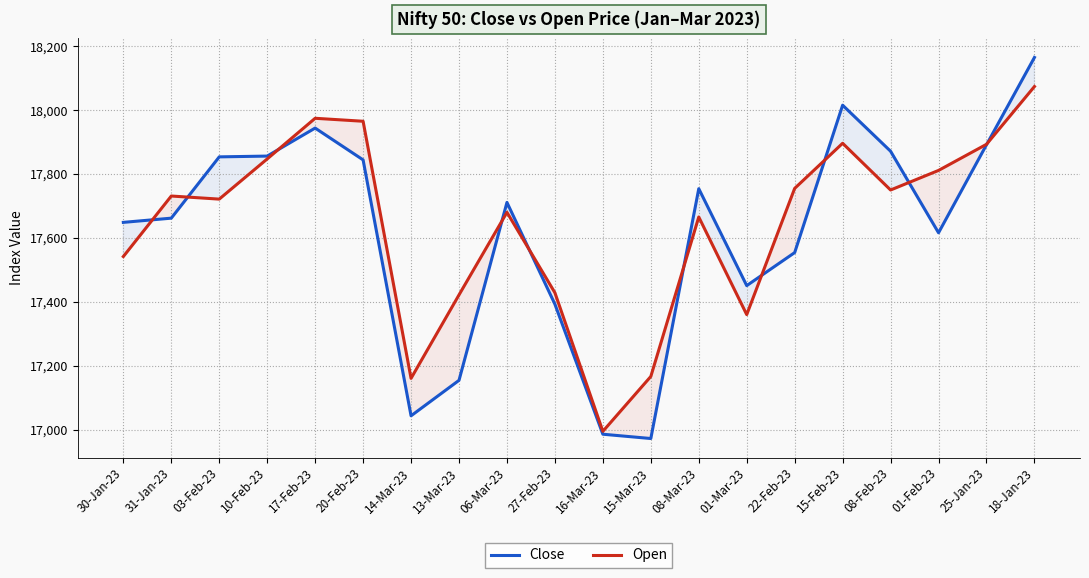

Which series changed the most between 06-Mar-23 and 25-Jan-23?

Open